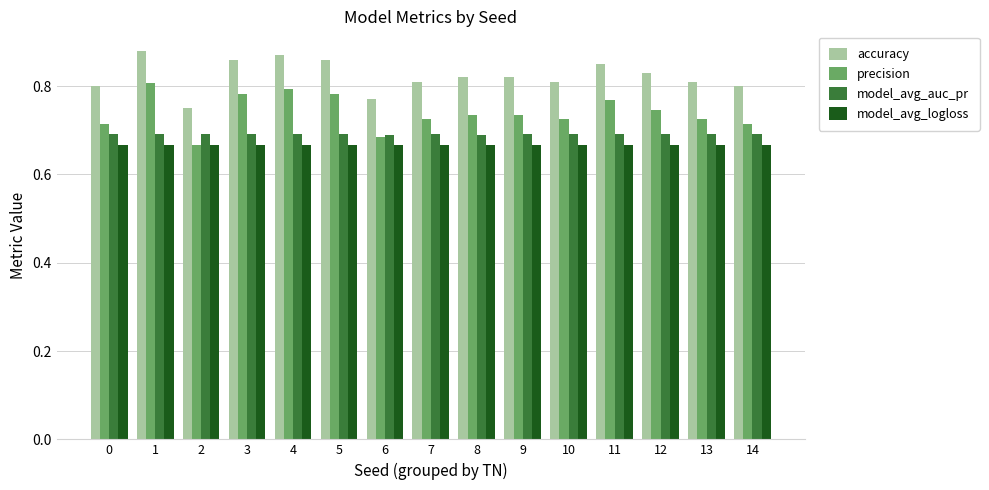

Which series has the widest spread of values?

precision